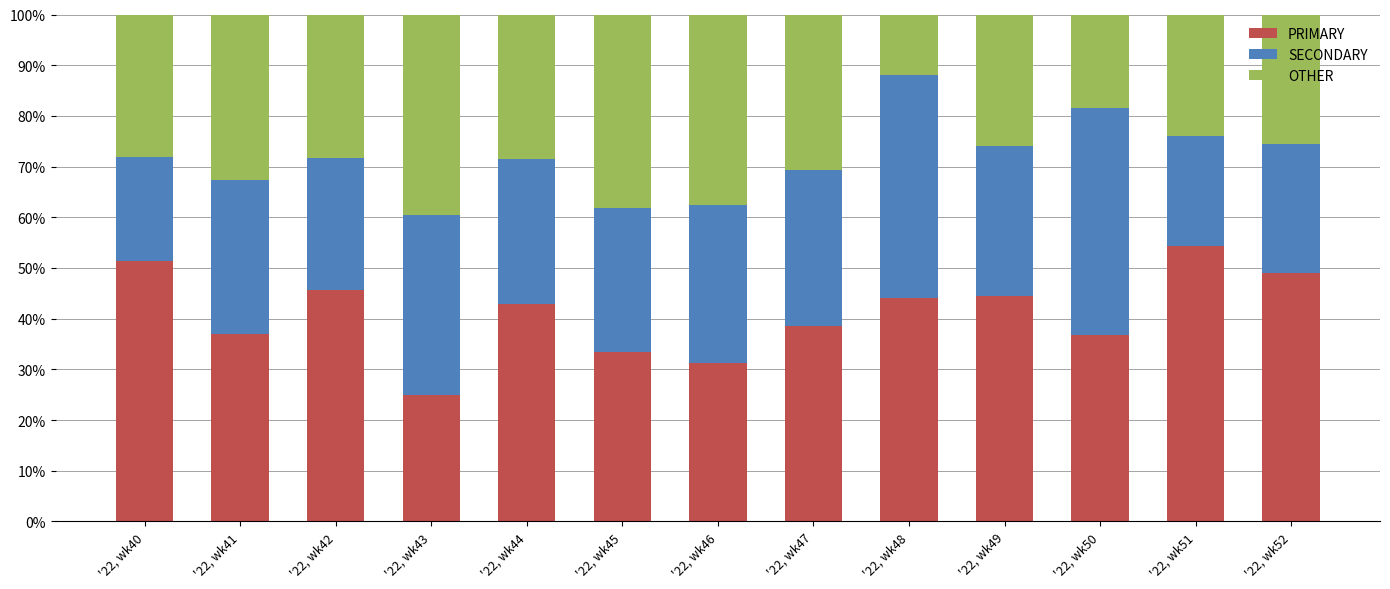

What is the total value across all series at '22, wk50?

100.0